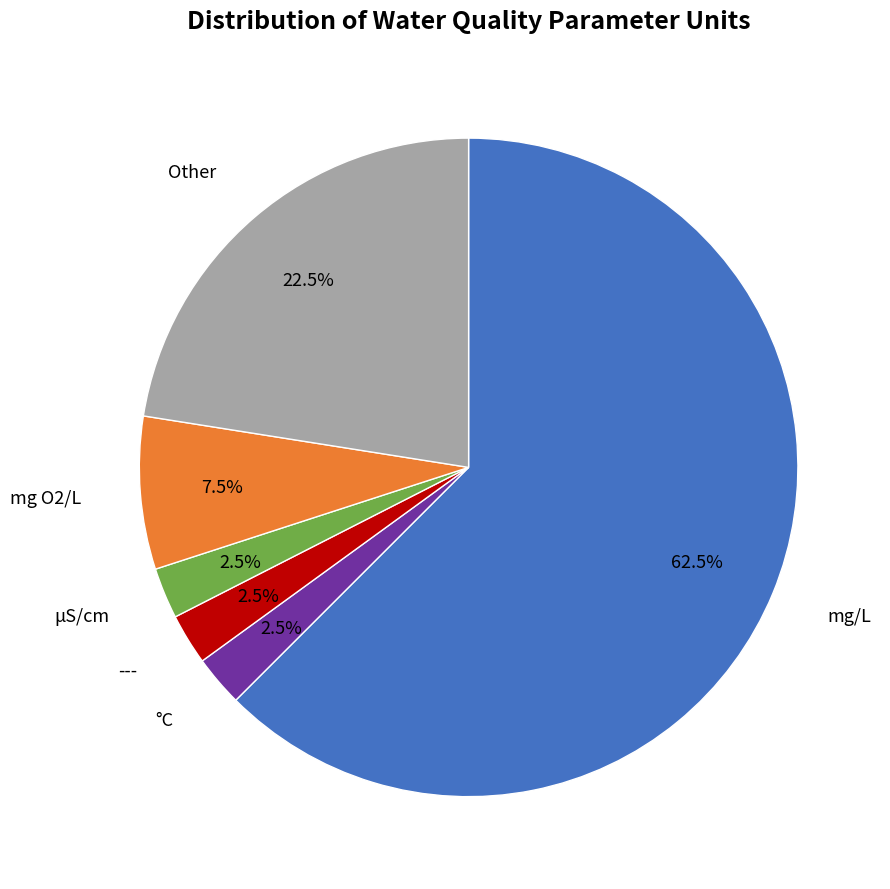

Does any single category account for the majority?

Yes